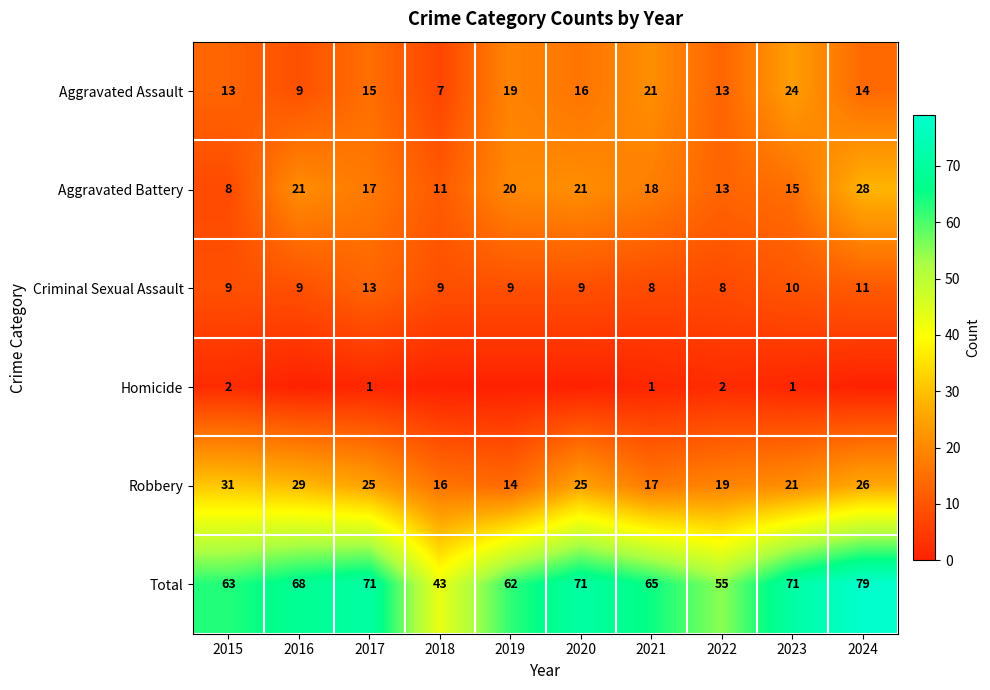

Which category has the lowest value in the Aggravated Battery series?

2015